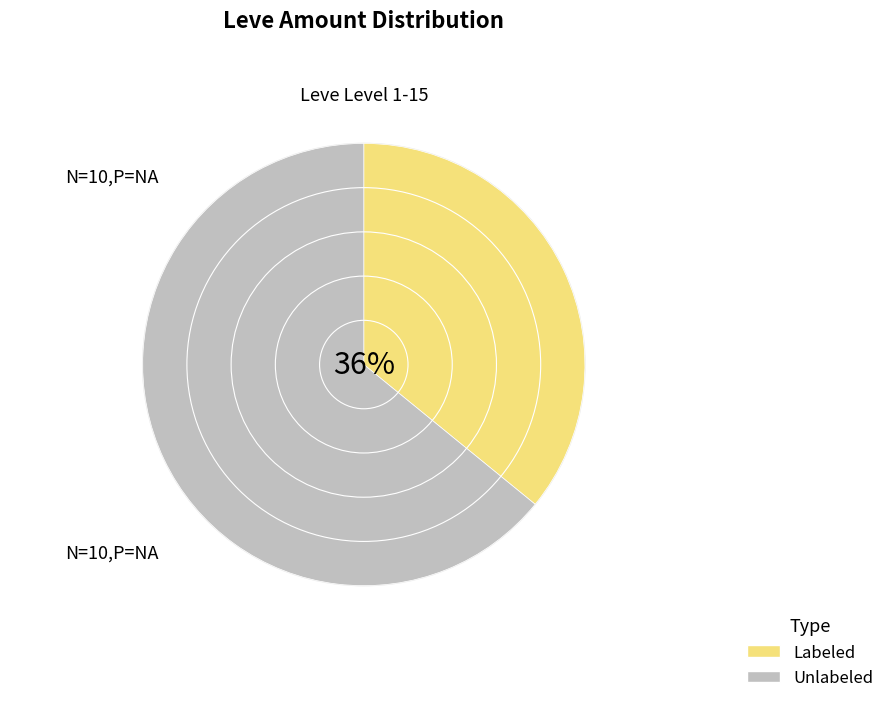

Combined, what portion of the pie is 2 and 4?

18.0%